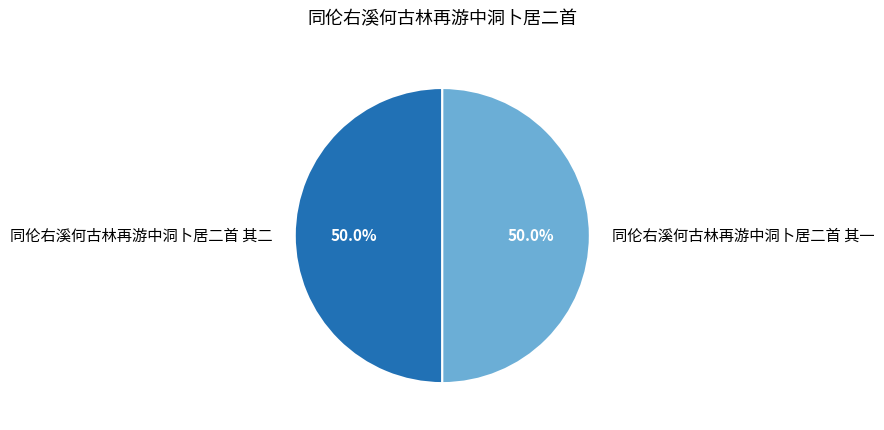

To the nearest percent, what is the combined percentage of 同伦右溪何古林再游中洞卜居二首 其二 and 同伦右溪何古林再游中洞卜居二首 其一?

100%